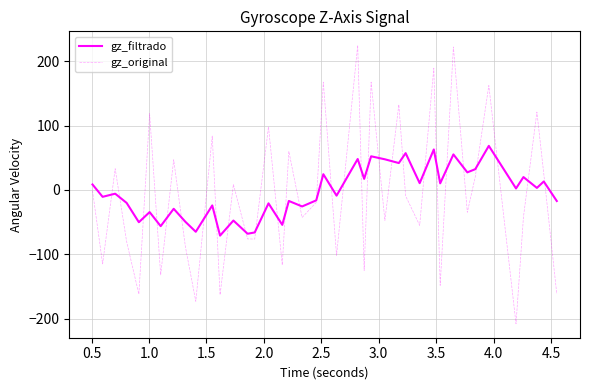

After their last crossing, which series has the higher values: gz_filtrado or gz_original?

gz_filtrado